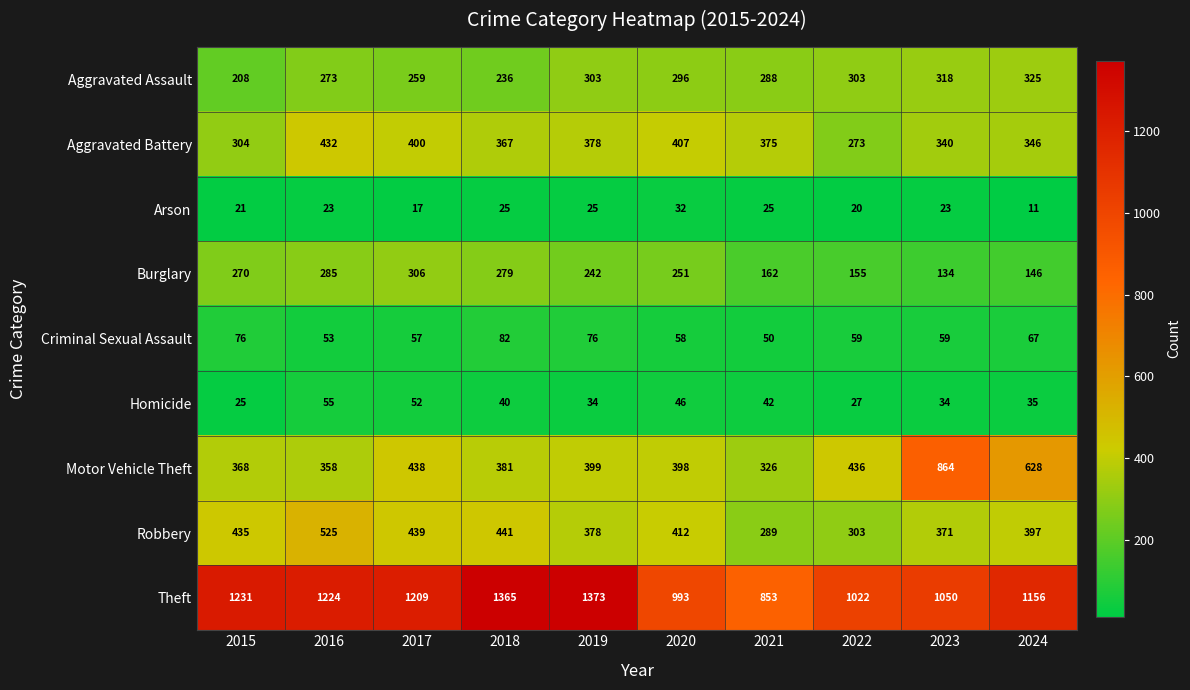

The value of Criminal Sexual Assault at 2019 is 76. True or false?

True